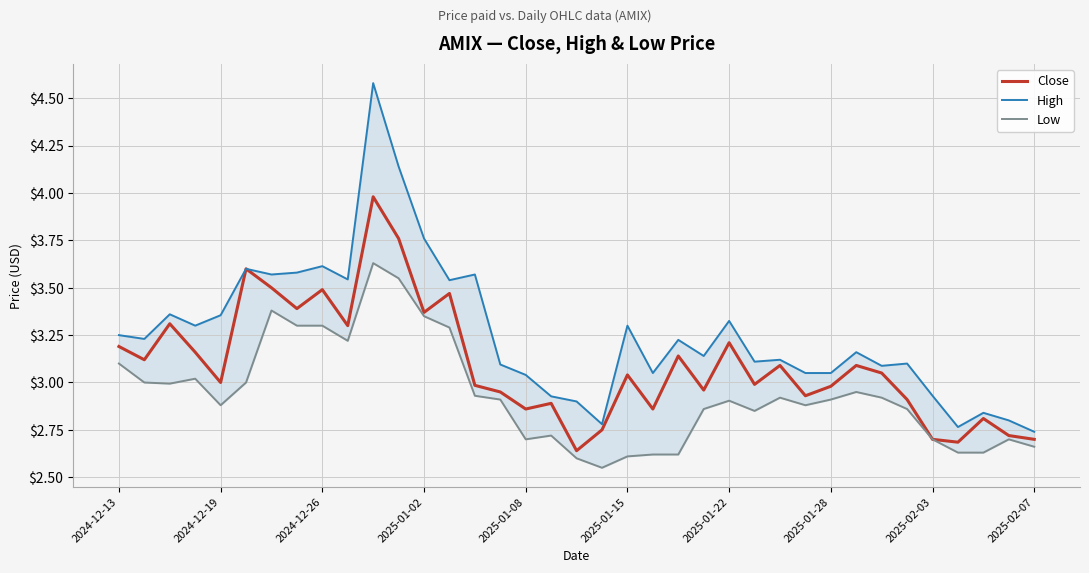

Is it true that Close equals 3.5 at 2024-12-26?

True